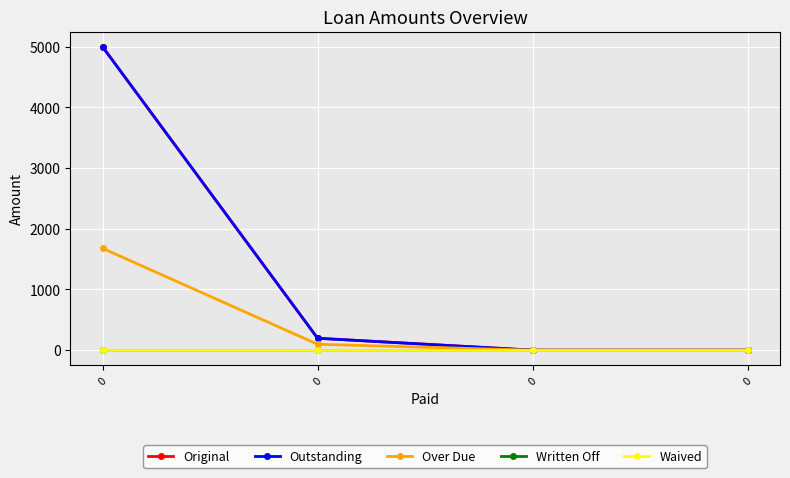

True or false: Outstanding and Written Off cross at least once.

False